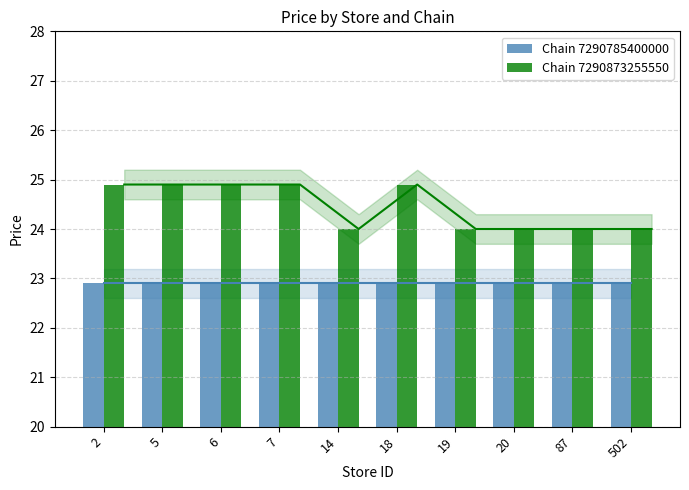

Is it true that Chain 7290785400000 equals 31.8 at 6?

False